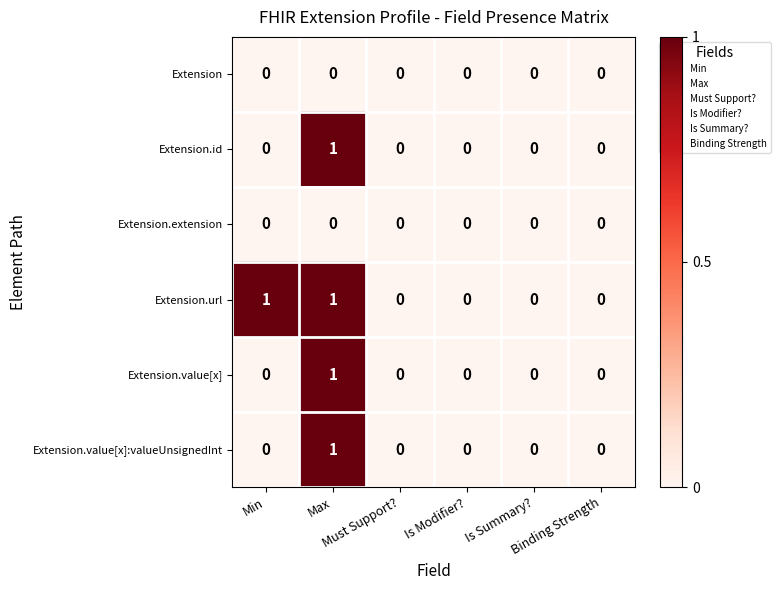

Which series has the largest total across all categories?

Extension.url